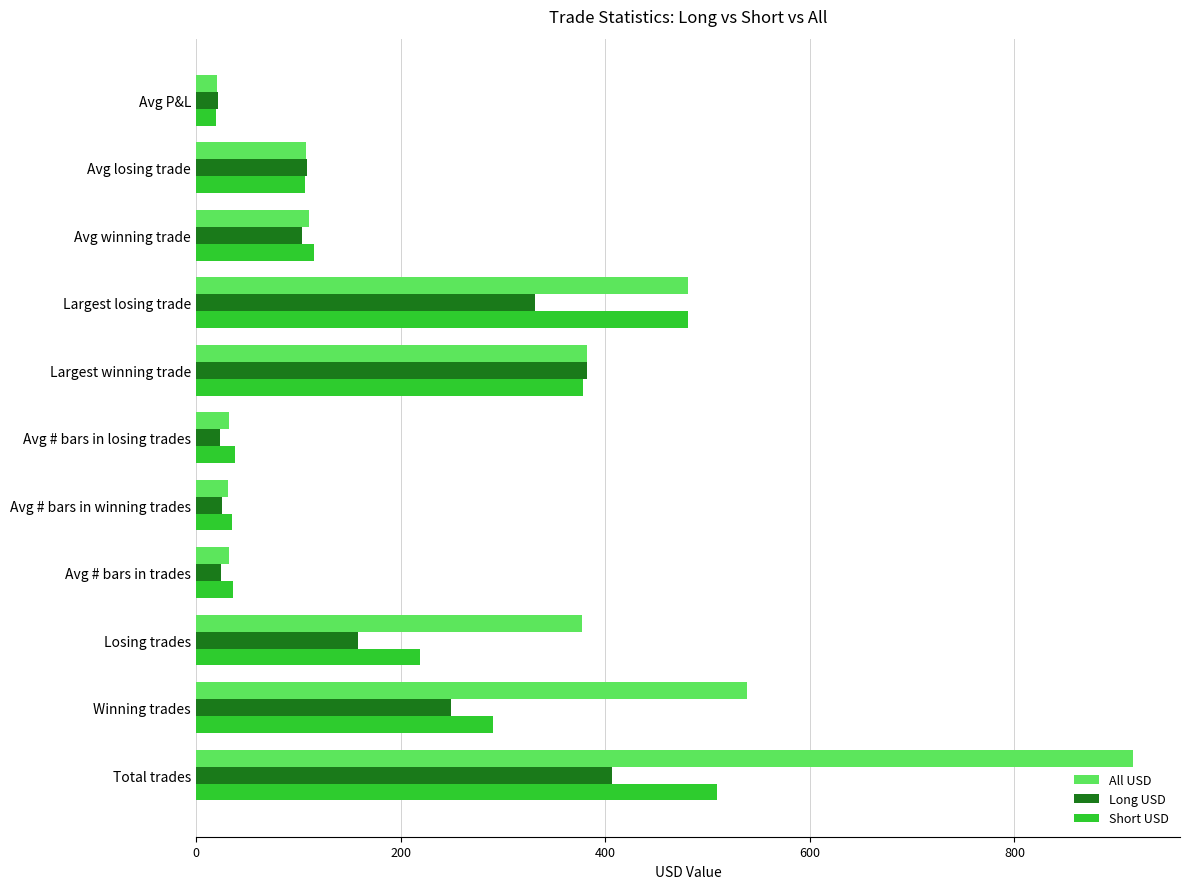

What is the greatest value displayed?

916.0